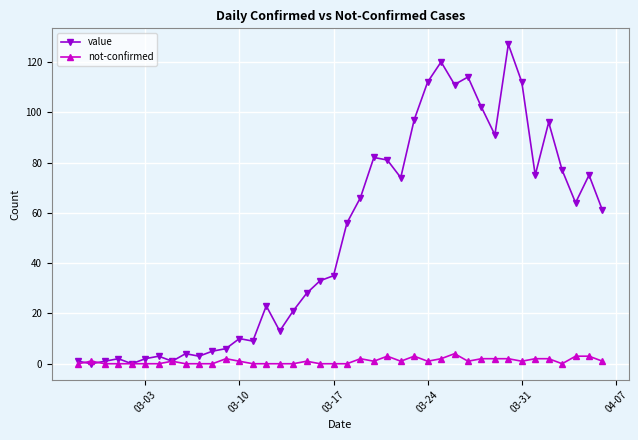

Does the chart have visible grid lines?

Yes